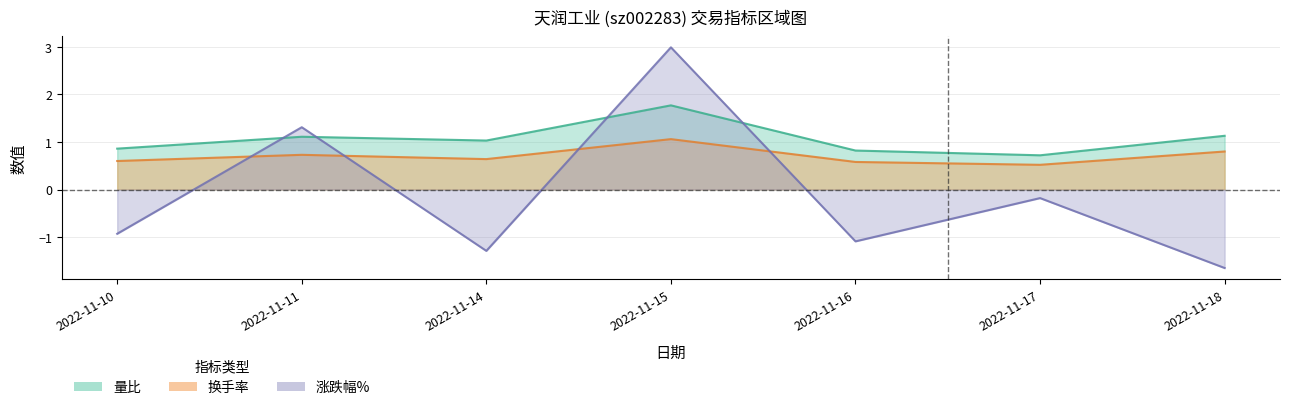

How many values in the 涨跌幅% series are below 0?

5